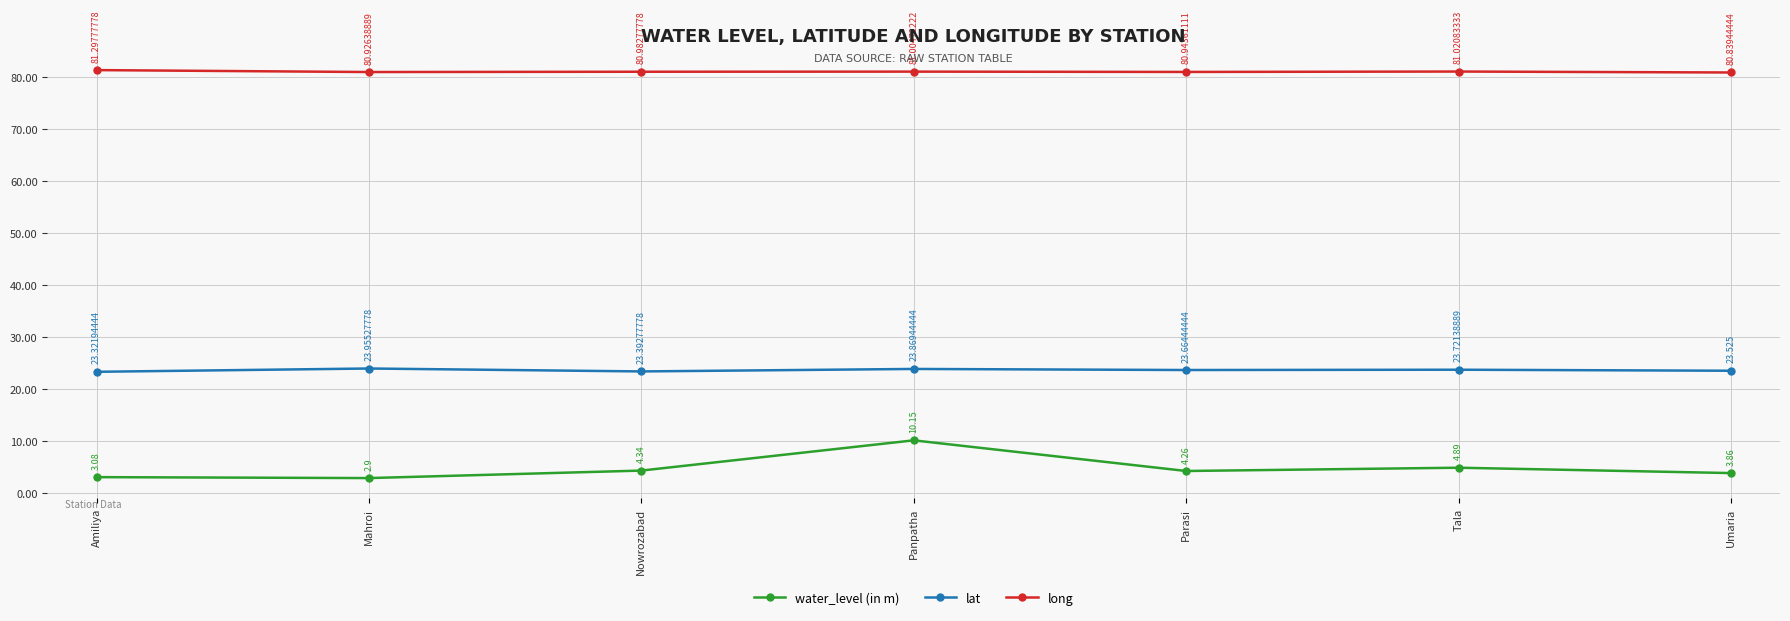

At which category is the sum across all series the highest?

Panpatha